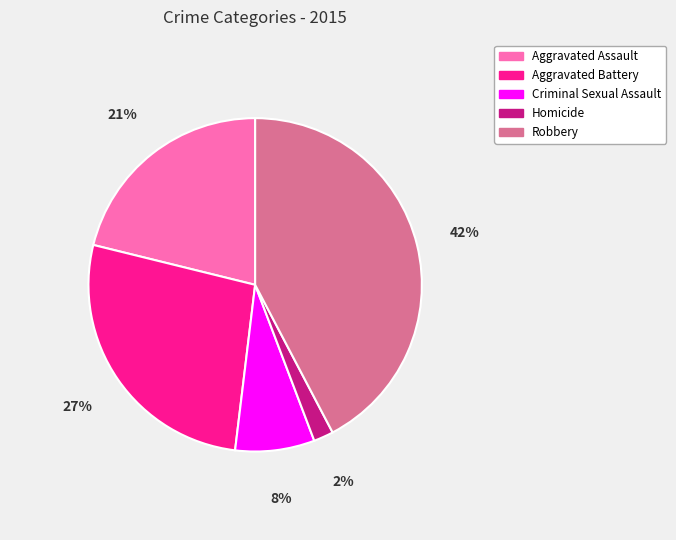

To the nearest percent, what percentage of the pie is Homicide?

2%